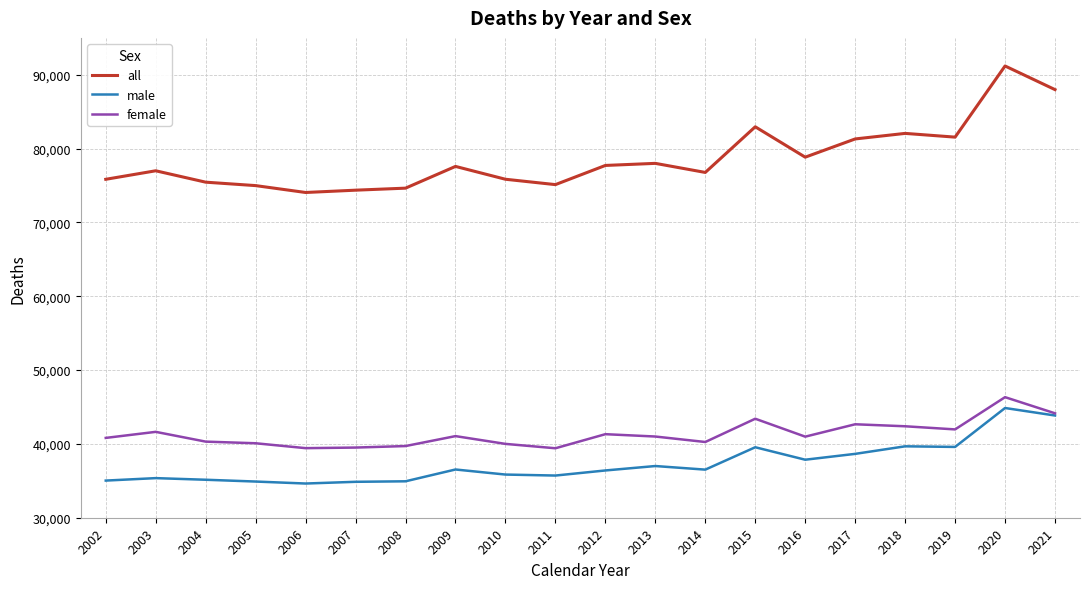

True or false: female and all intersect in this chart.

False